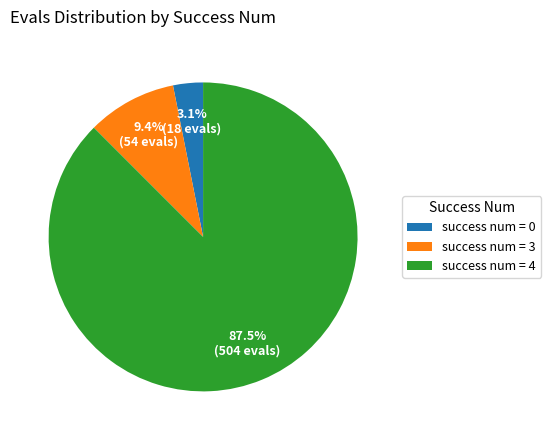

Count the number of slices in the pie.

3